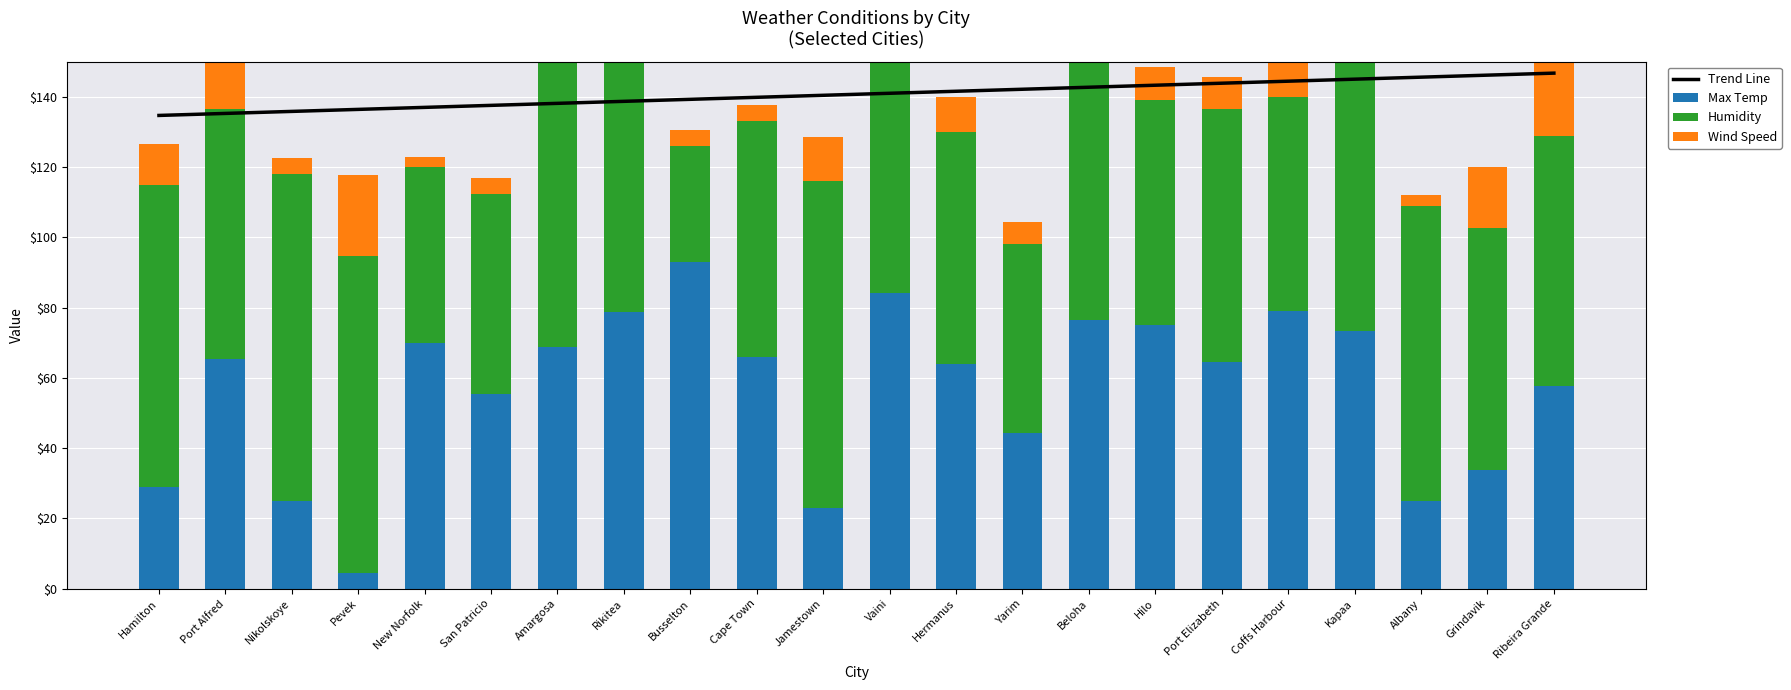

Which category has the lowest value across all series?

New Norfolk